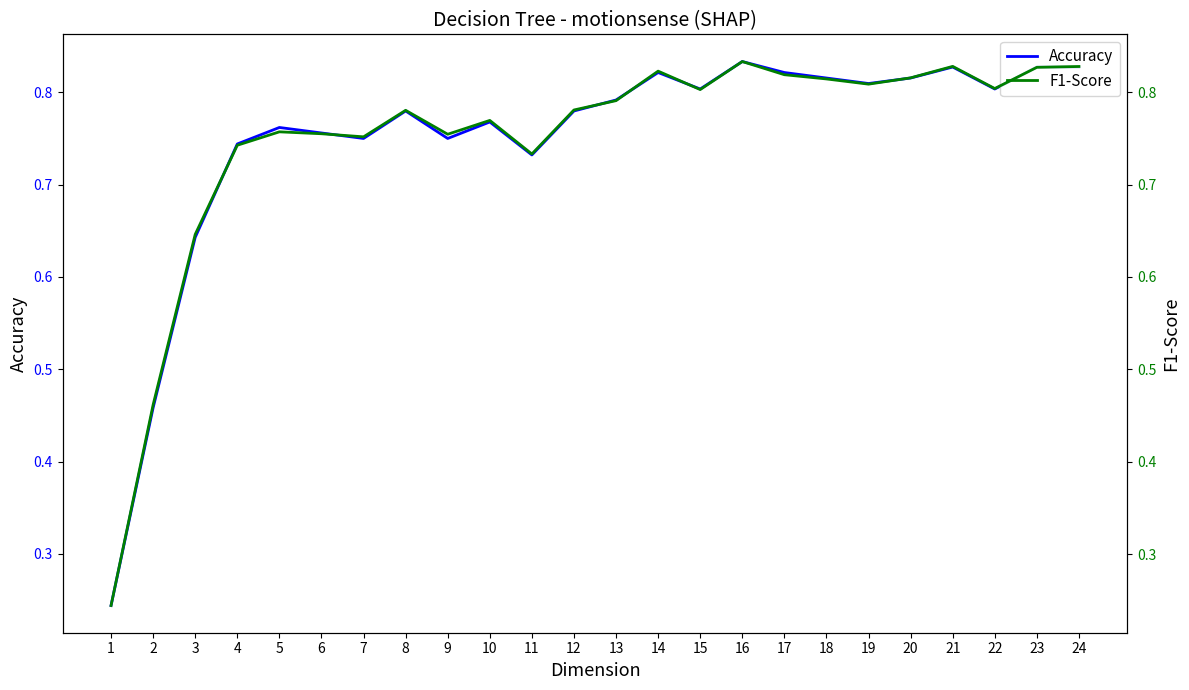

Where is the first local maximum for Accuracy?

21